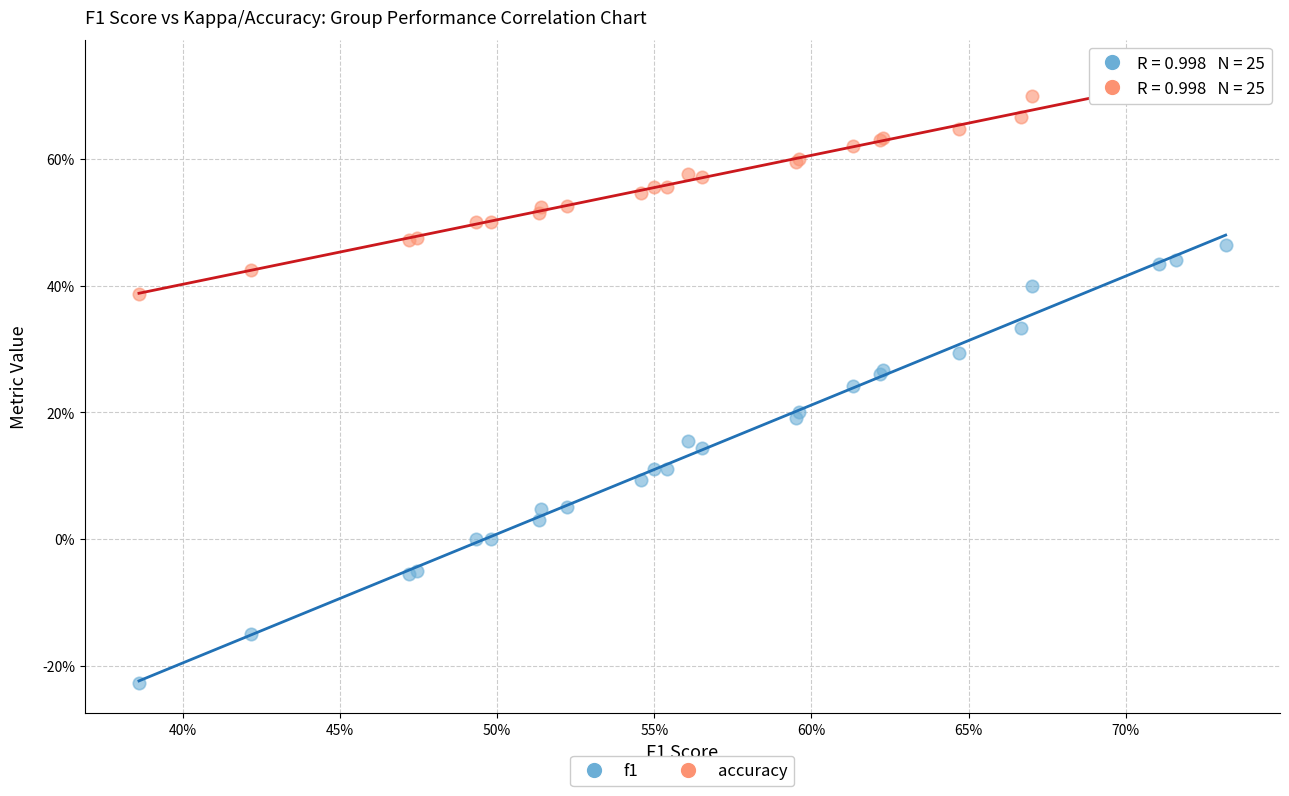

What are all the series names shown in the legend?

f1, accuracy